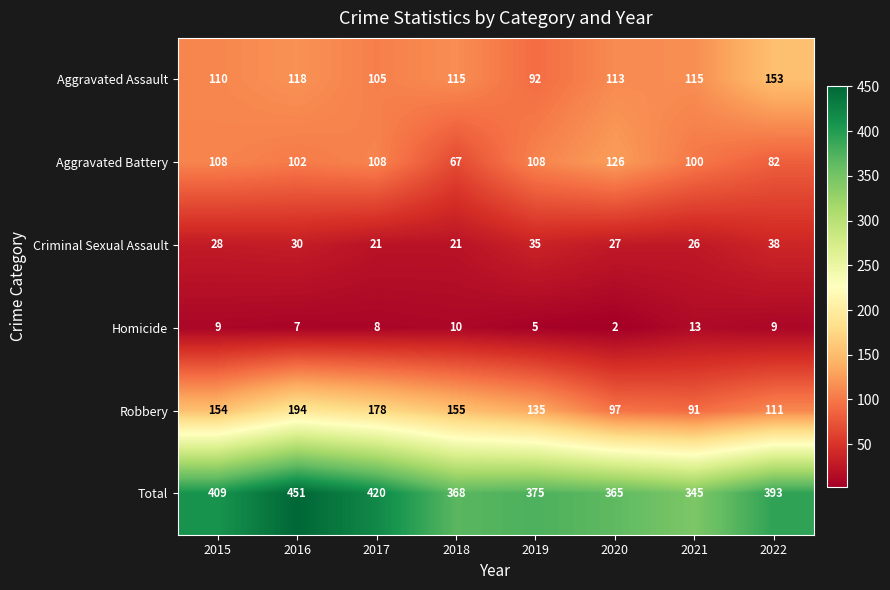

Where is Homicide nearest to the value 7?

2016